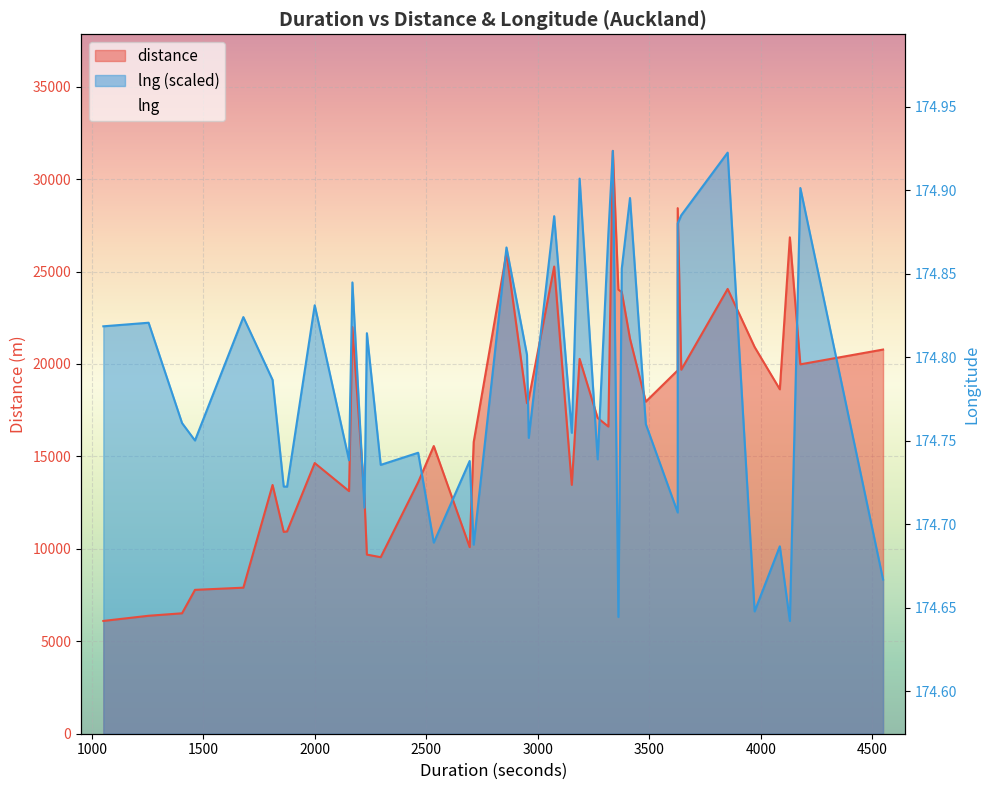

What is the average value?

174.8